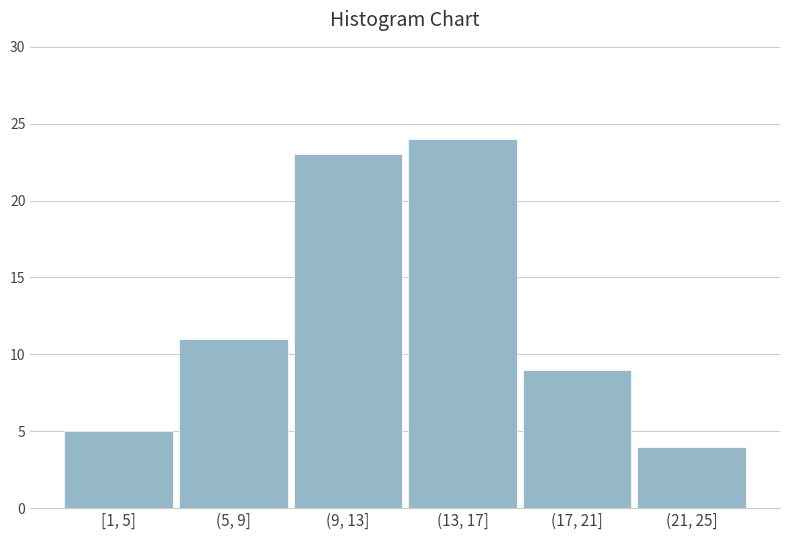

Reading left to right, what are all the values shown in this chart?

5	11	23	24	9	4